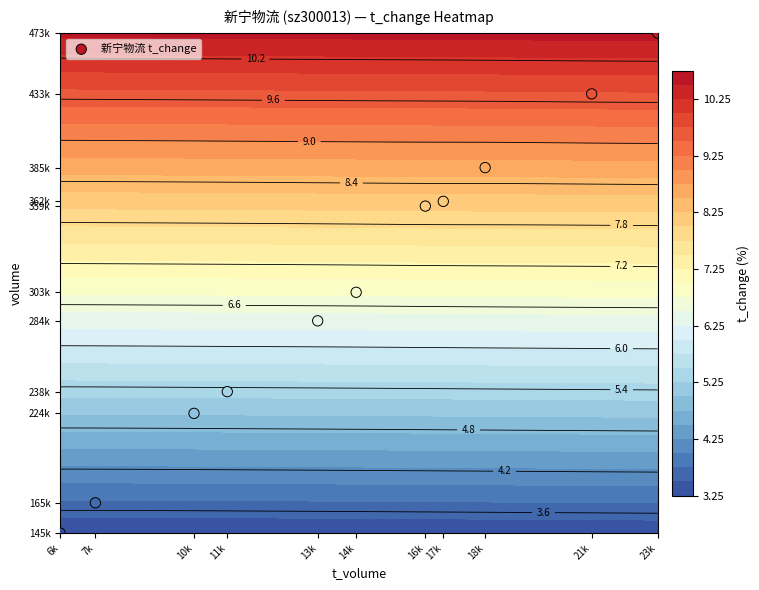

What is the ratio of the value at 18k to the value at 11k?

2.6